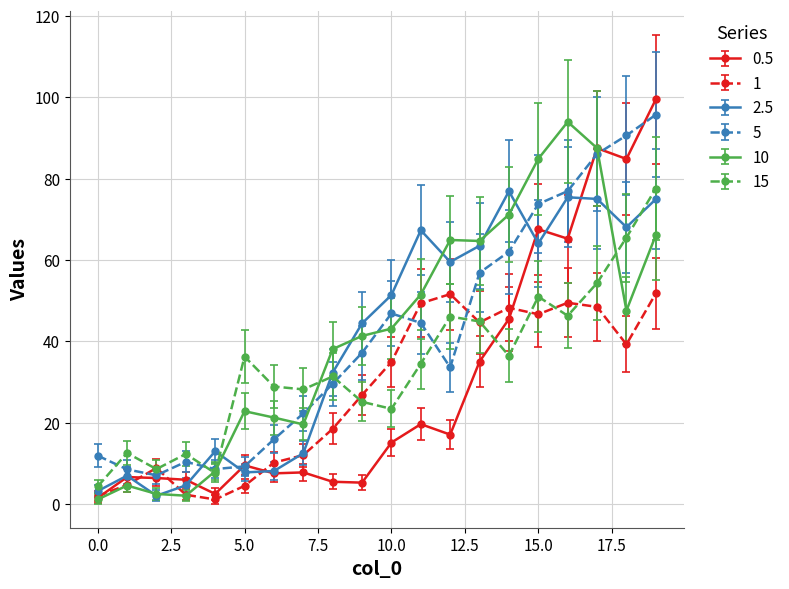

In 10, how many points are lower than both neighbors (excluding endpoints)?

4